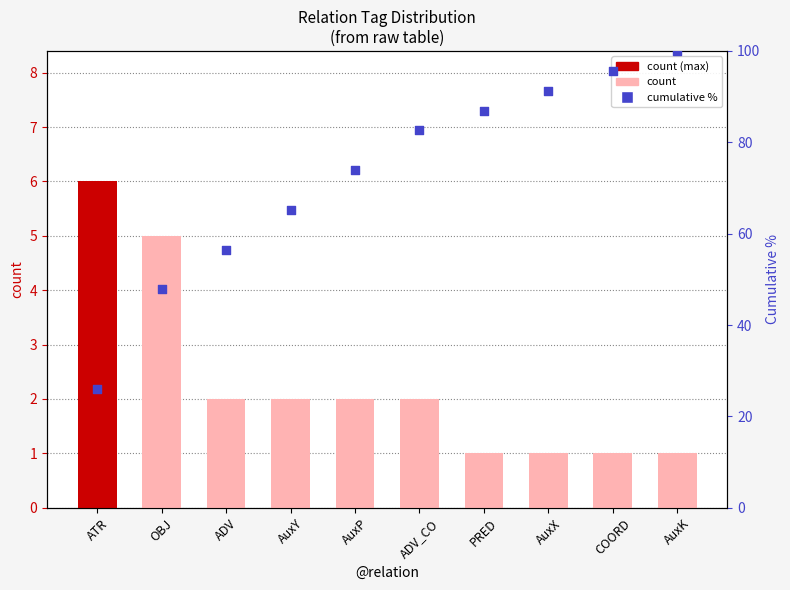

Which series has the largest Y range (max minus min)?

cumulative %